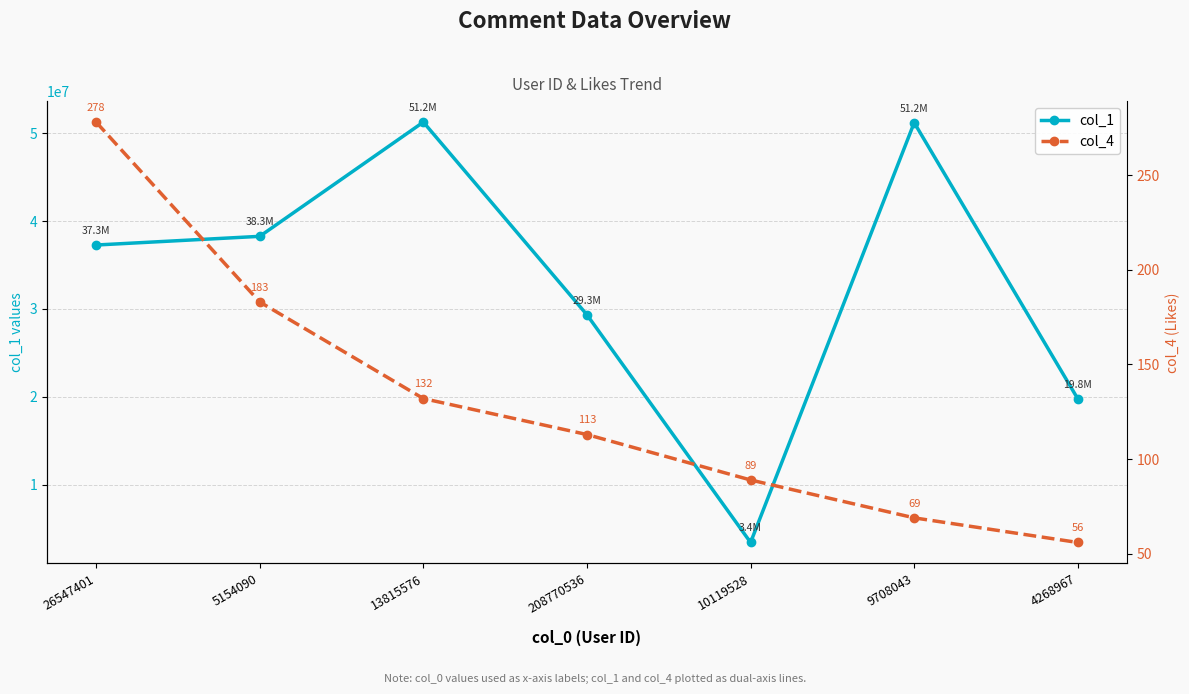

What is the sum of all col_4 values?

920